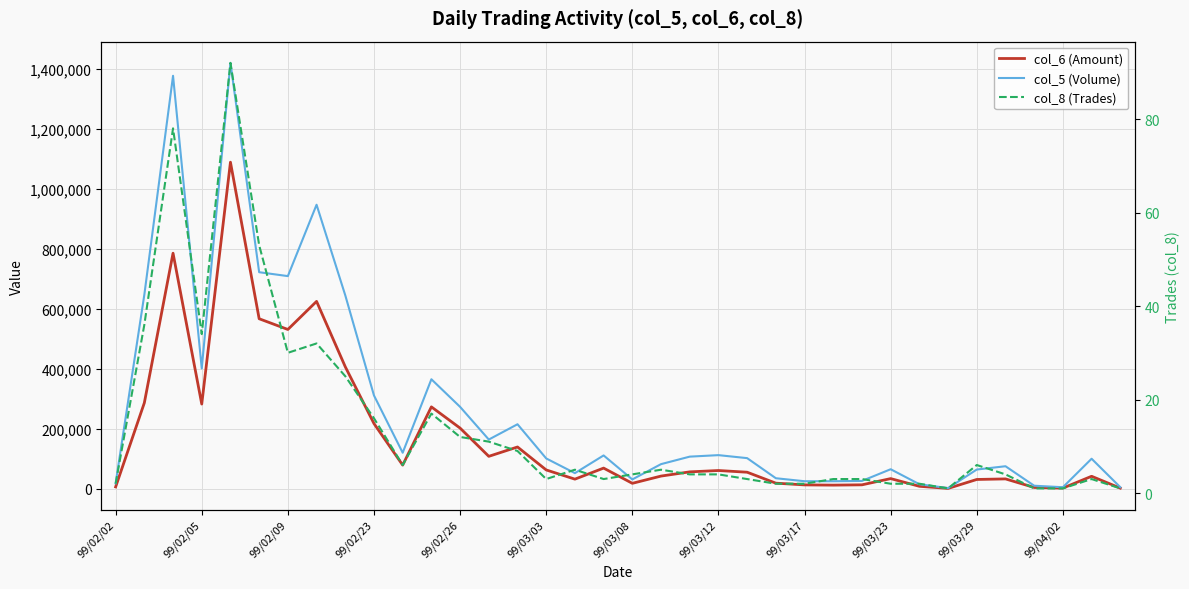

Which series changed the most between 19 and 23?

col_5 (Volume)